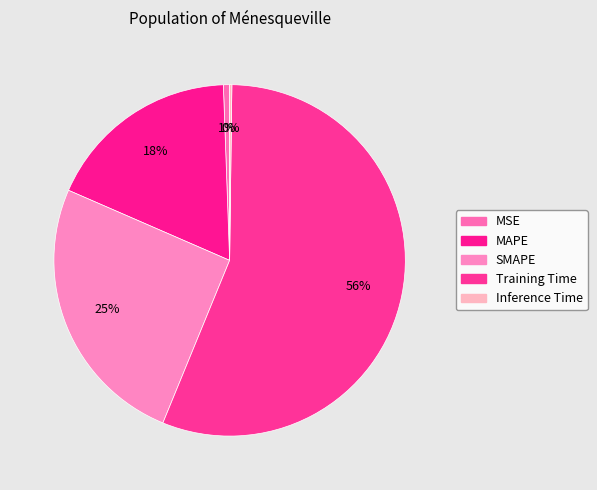

What is the majority slice?

Training Time